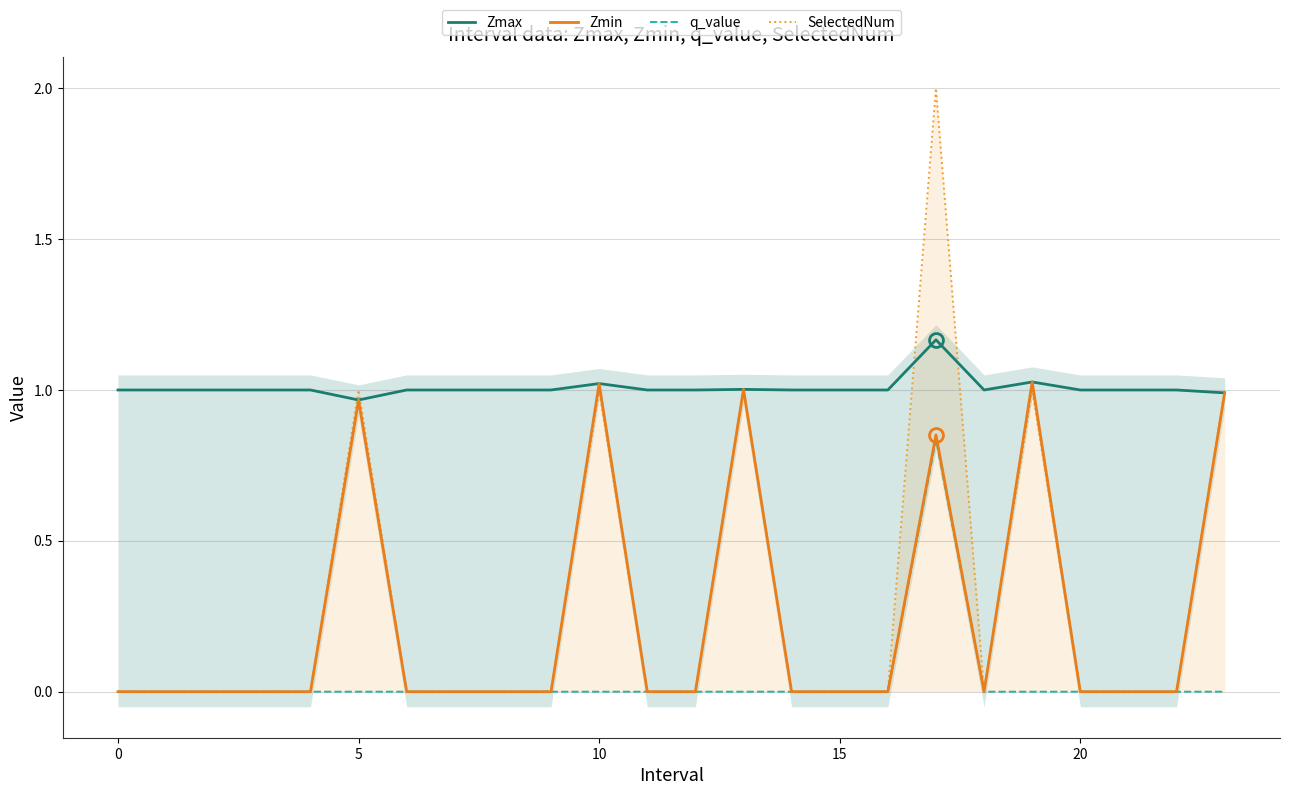

How many data points does each series have?

24